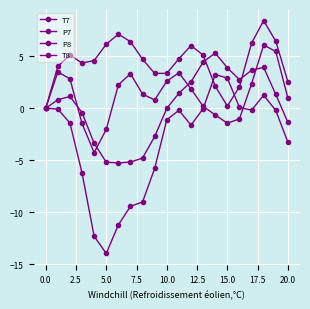

How many categories are shown in the chart?

21